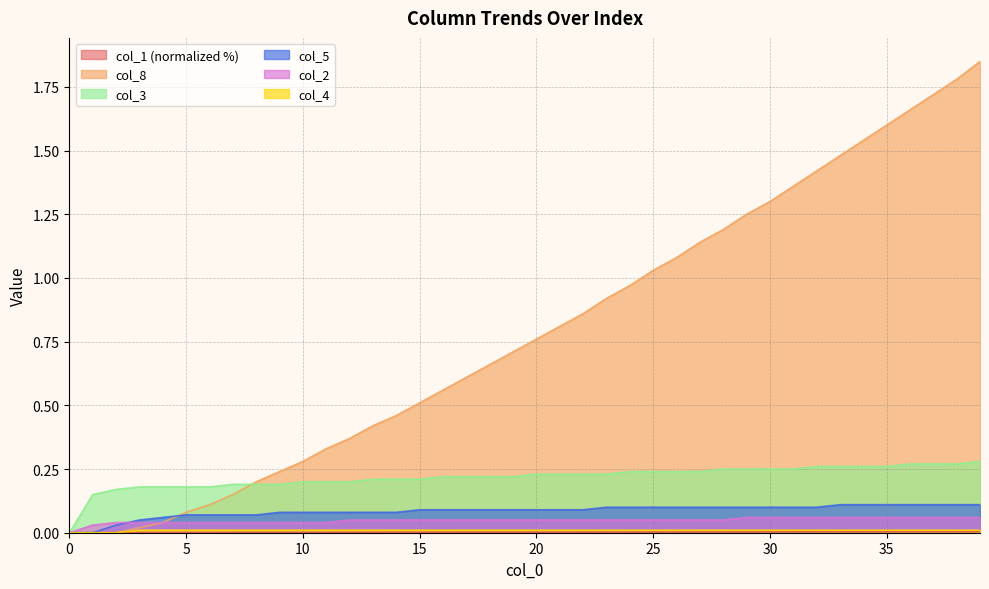

How many data points in col_5 are above 0?

38